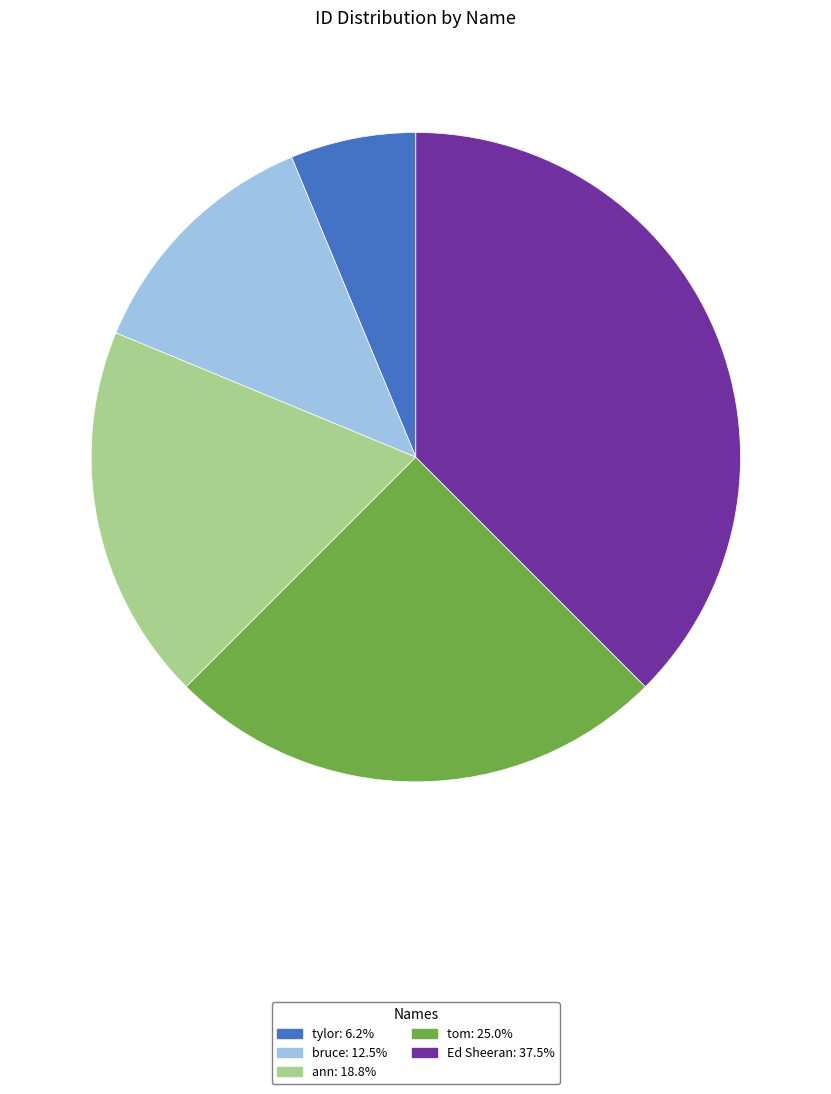

True or false: bruce accounts for 1% of the total.

False